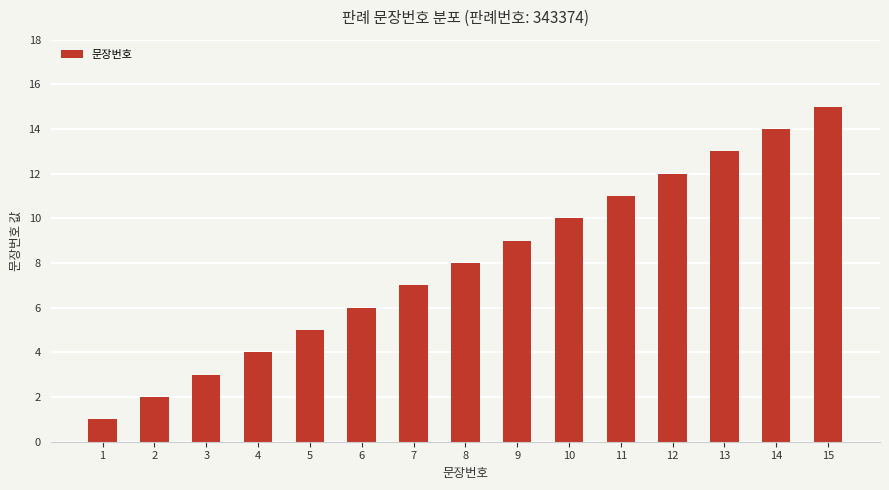

Are the bars grouped side by side (vs. stacked)?

No